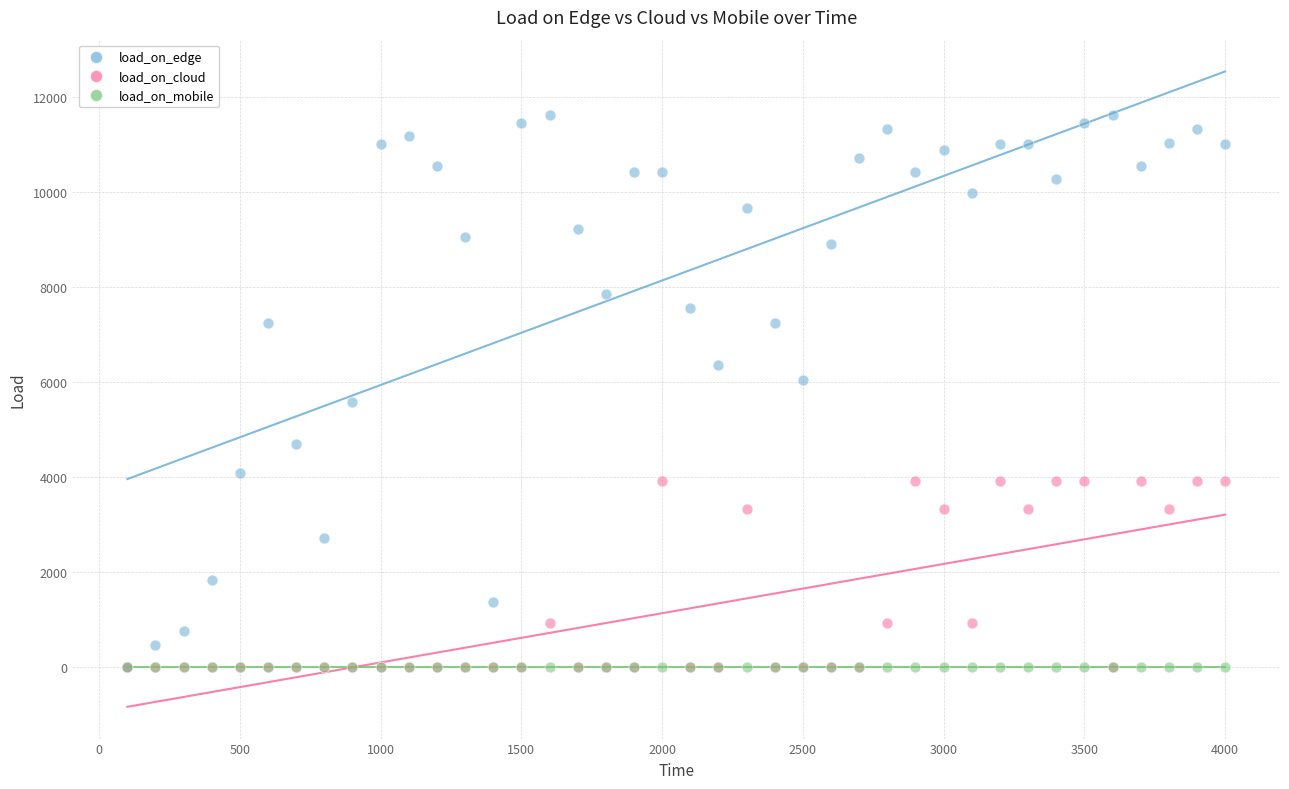

What are all the series names shown in the legend?

load_on_edge, load_on_cloud, load_on_mobile